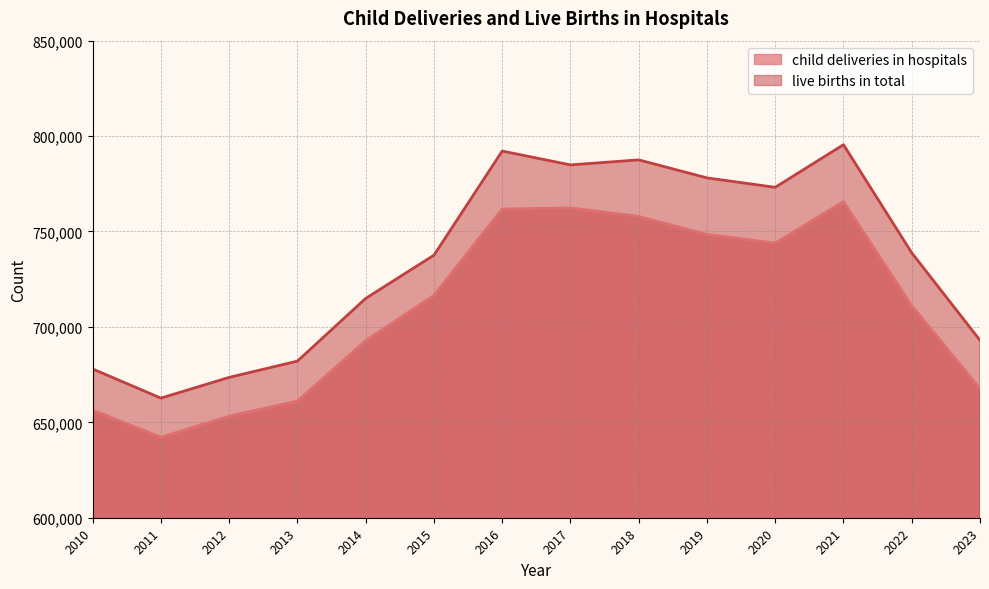

Which series has the widest spread of values?

live births in total